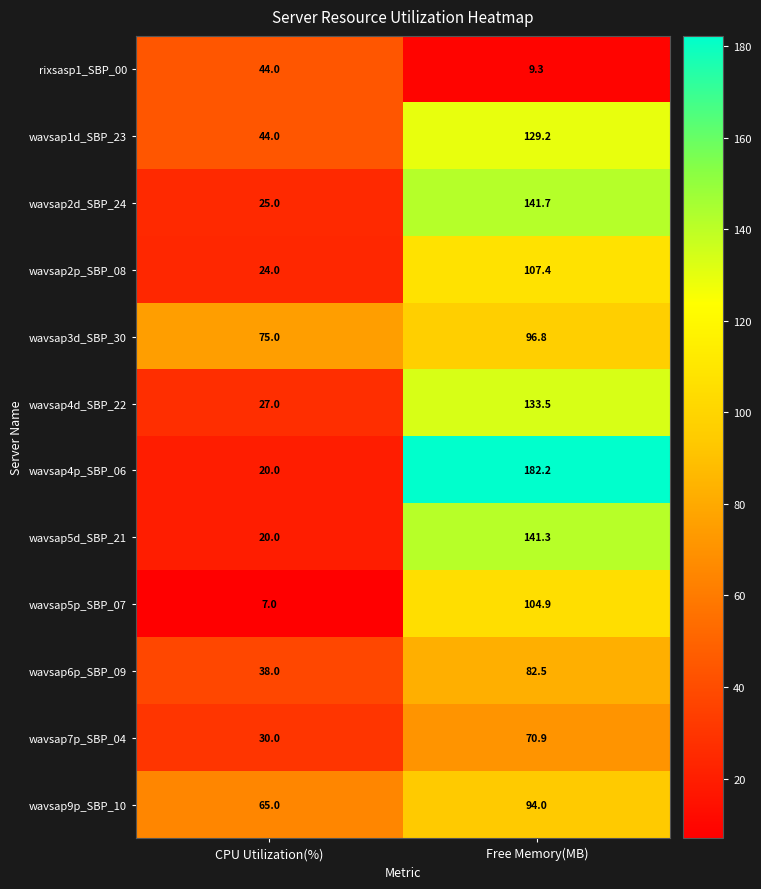

At which label does wavsap4p_SBP_06 first exceed 182?

Free Memory(MB)